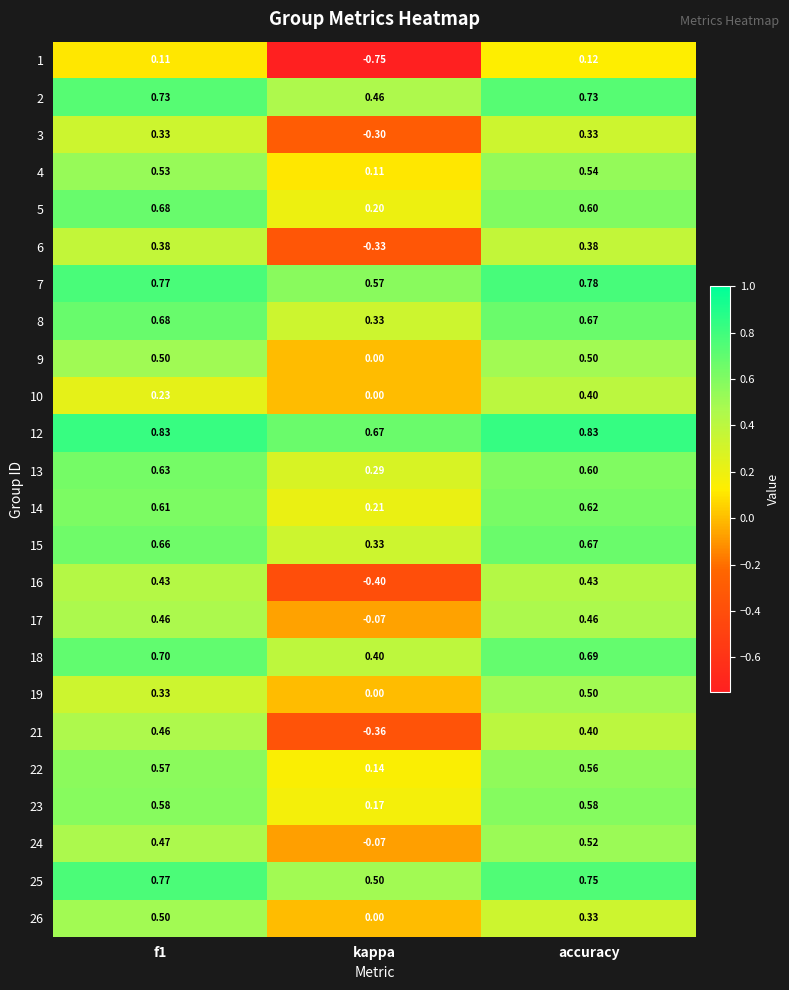

Which category has the lowest value in the 8 series?

kappa